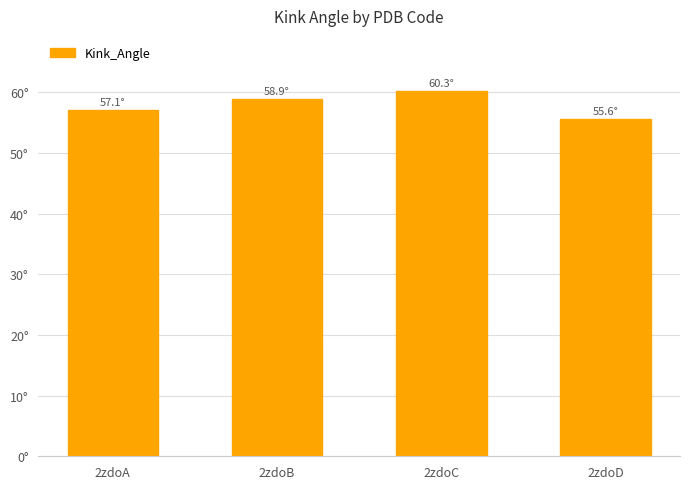

Does the chart contain any negative values?

No